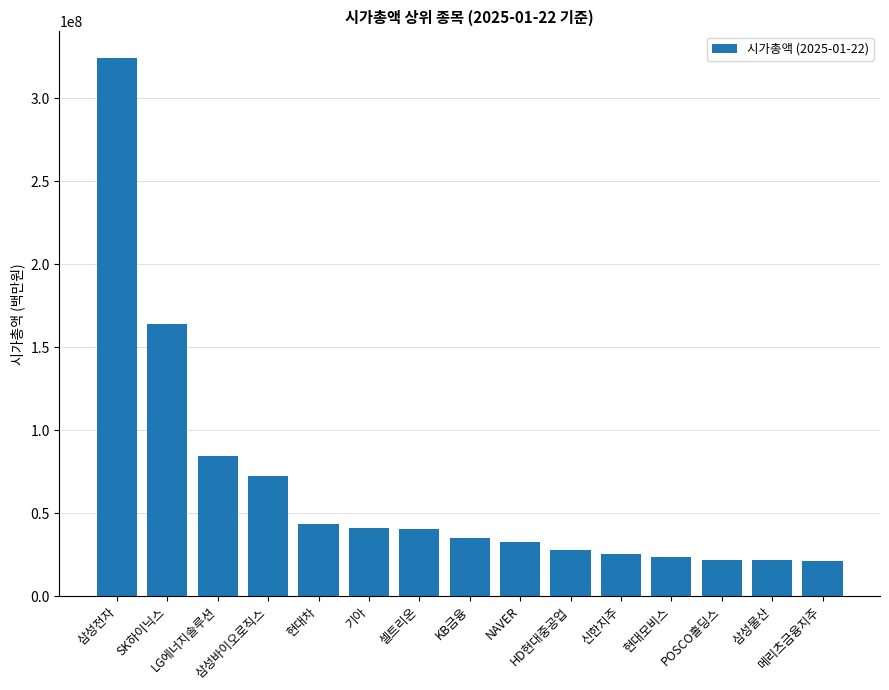

Does the chart contain stacked bars?

No